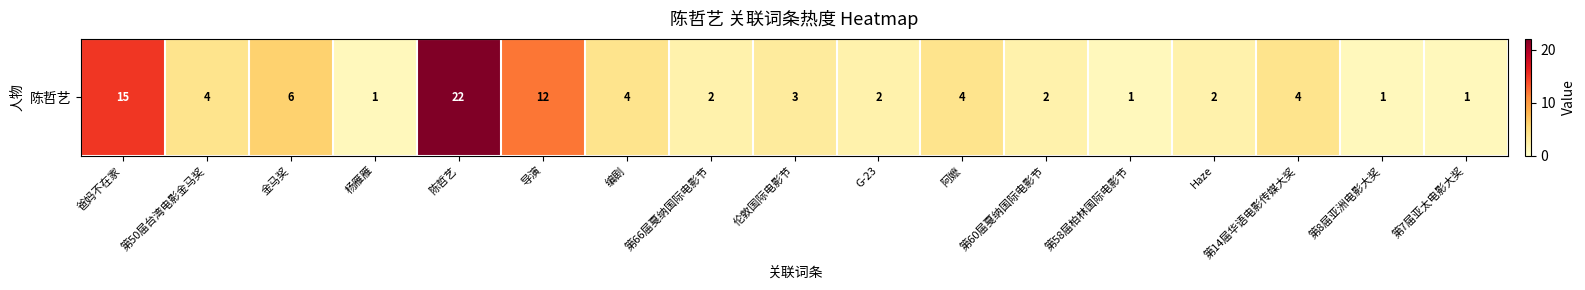

What is the sum of the values at 第8届亚洲电影大奖 and 第66届戛纳国际电影节?

3